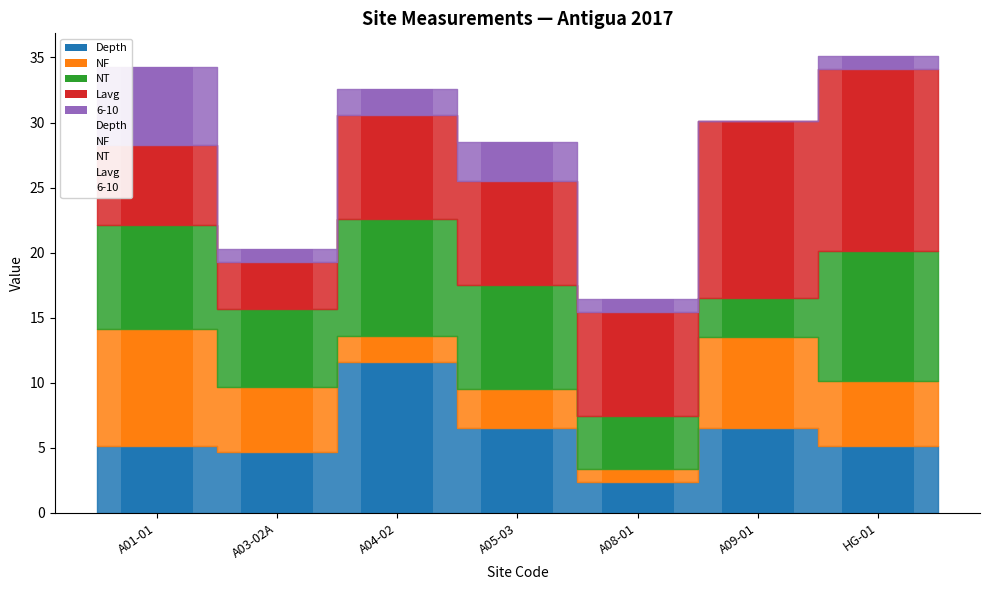

Is it true that Depth equals 8.0 at A03-02A?

False